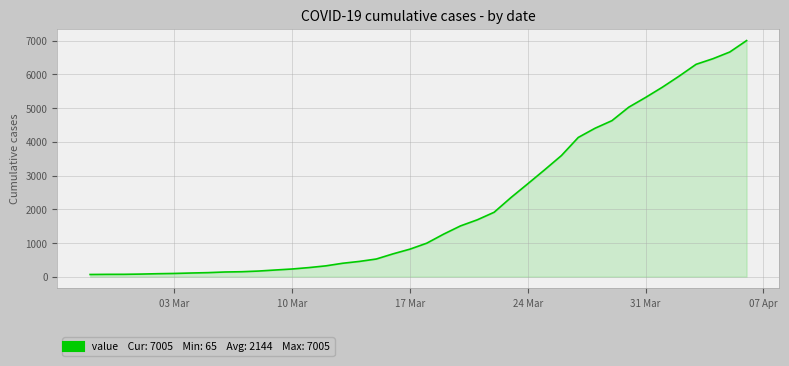

What is the greatest value displayed?

7005